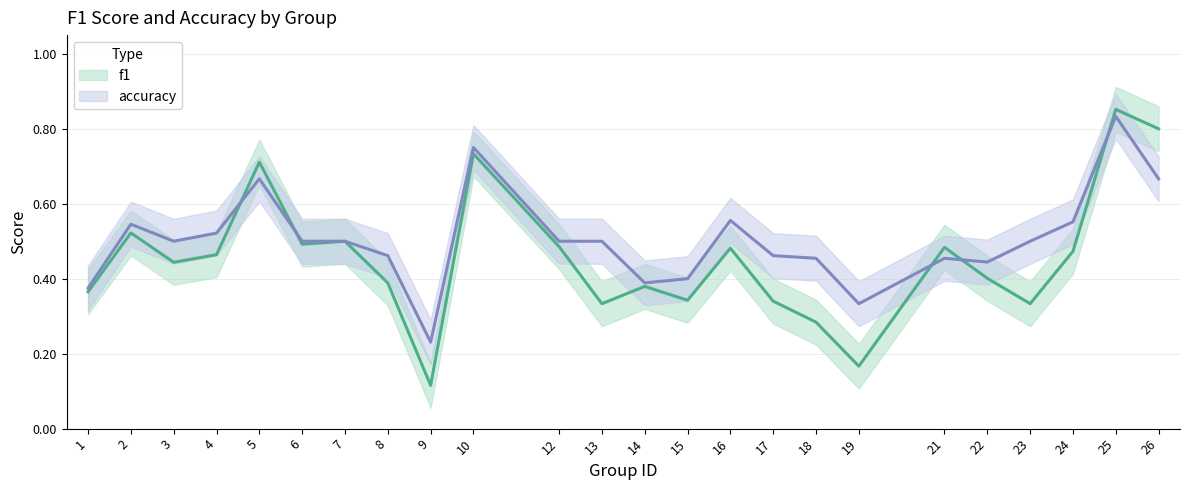

What is the total value across all series at 24?

1.0